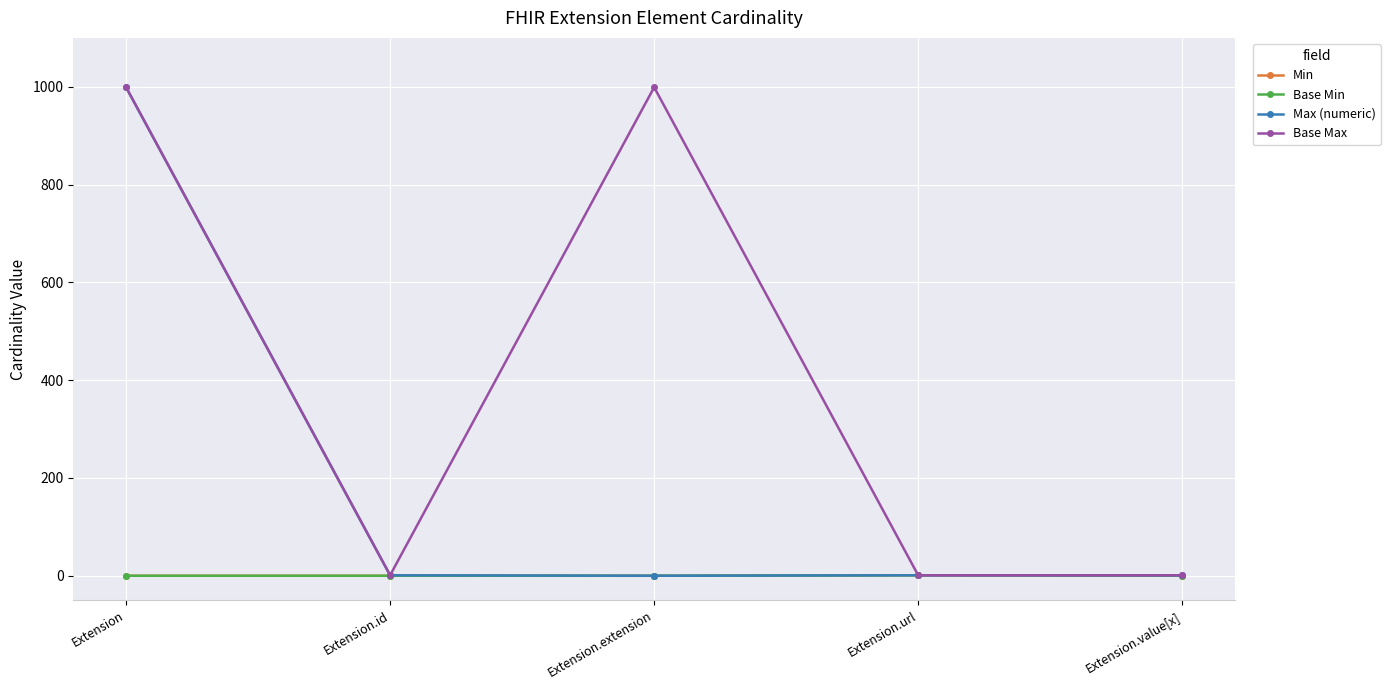

Is this an area chart (filled region under the line)?

No